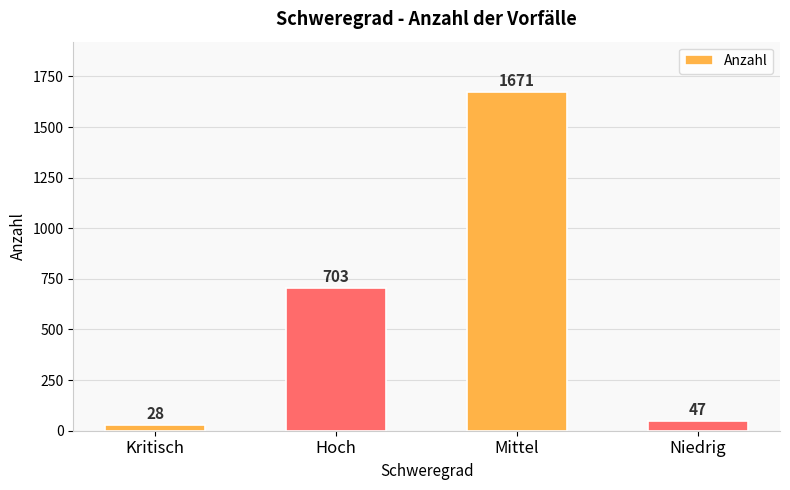

What is the label of the 2nd bar from the left?

Hoch